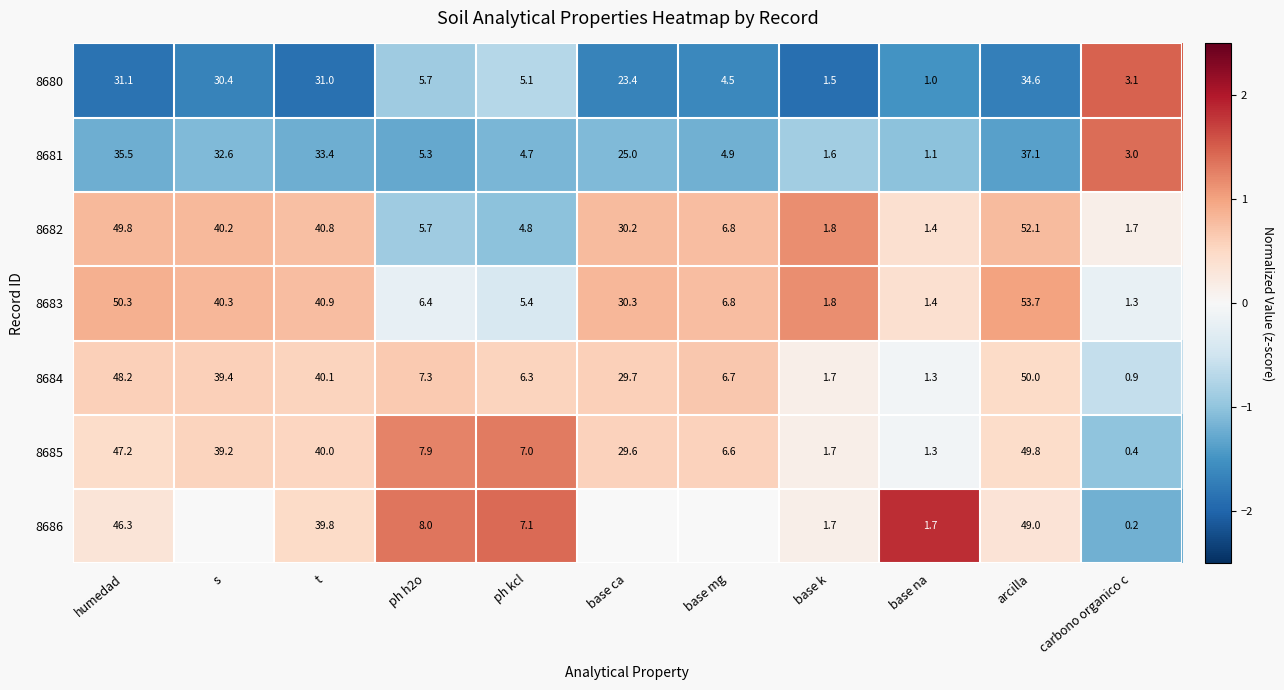

Is the value of 8685 at base ca greater than the value of 8684 at base k?

Yes